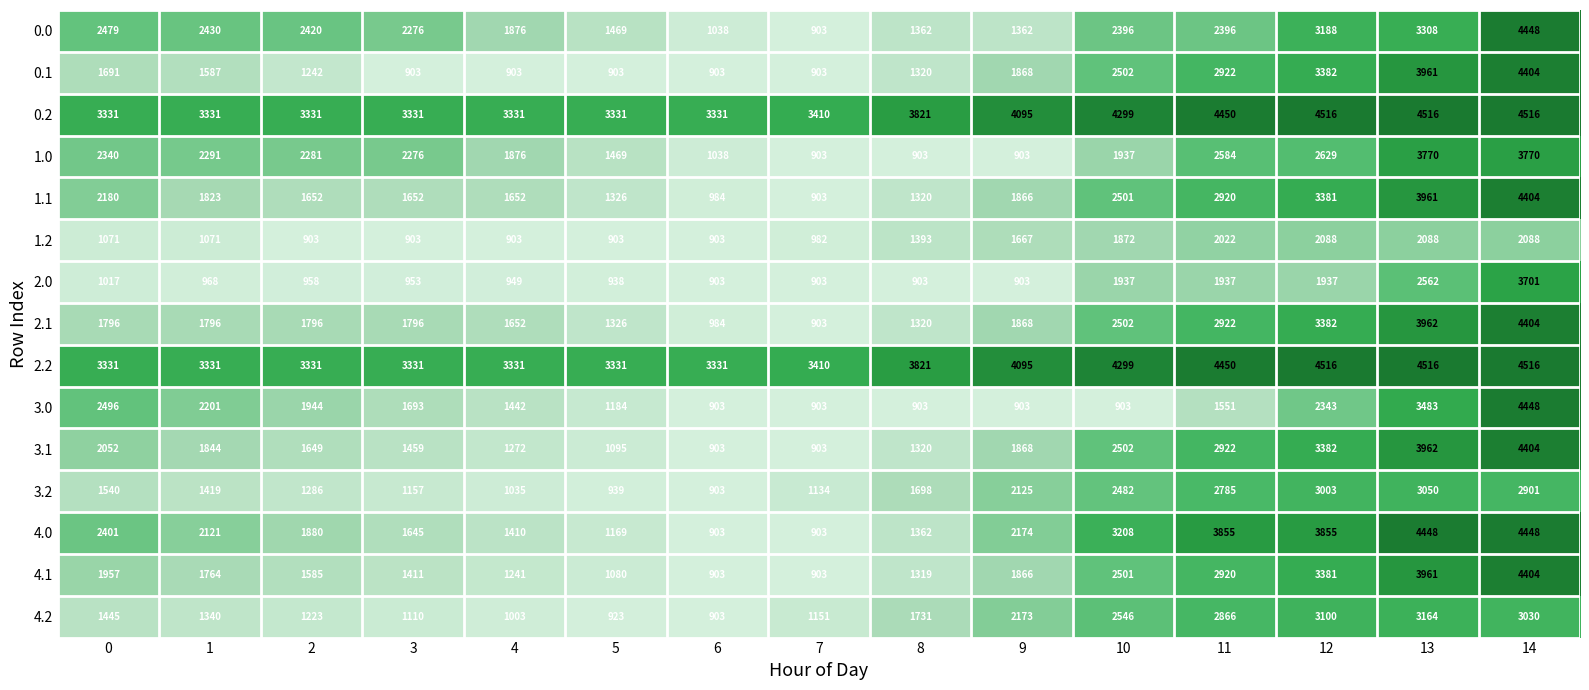

At which label does 2.0 reach its peak?

14